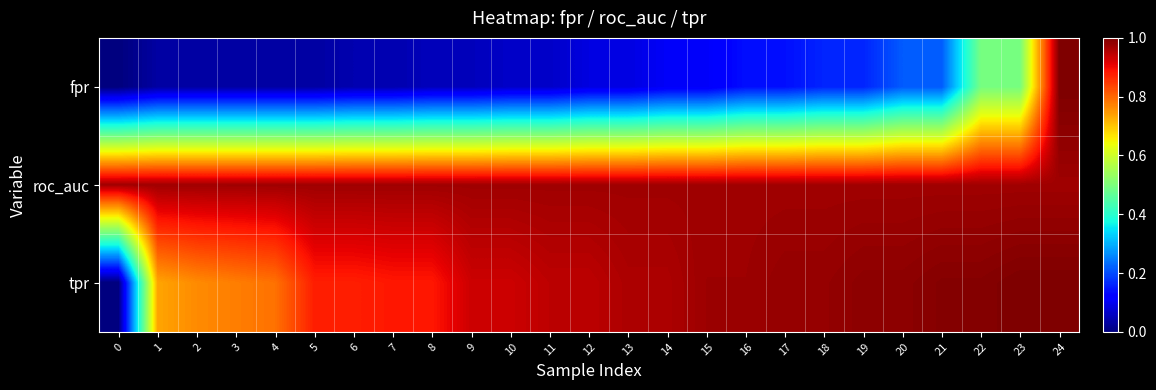

Reading left to right, what are all the values shown in this chart?

fpr: 0=0.0	1=0.0	2=0.0	3=0.0	4=0.0	5=0.0	6=0.0	7=0.0	8=0.1	9=0.1	10=0.1	11=0.1	12=0.1	13=0.1	14=0.1	15=0.1	16=0.1	17=0.1	18=0.2	19=0.2	20=0.2	21=0.2	22=0.5	23=0.5	24=1.0
roc_auc: 0=1.0	1=1.0	2=1.0	3=1.0	4=1.0	5=1.0	6=1.0	7=1.0	8=1.0	9=1.0	10=1.0	11=1.0	12=1.0	13=1.0	14=1.0	15=1.0	16=1.0	17=1.0	18=1.0	19=1.0	20=1.0	21=1.0	22=1.0	23=1.0	24=1.0
tpr: 0=0.0	1=0.7	2=0.8	3=0.8	4=0.8	5=0.9	6=0.9	7=0.9	8=0.9	9=0.9	10=0.9	11=0.9	12=0.9	13=1.0	14=1.0	15=1.0	16=1.0	17=1.0	18=1.0	19=1.0	20=1.0	21=1.0	22=1.0	23=1.0	24=1.0